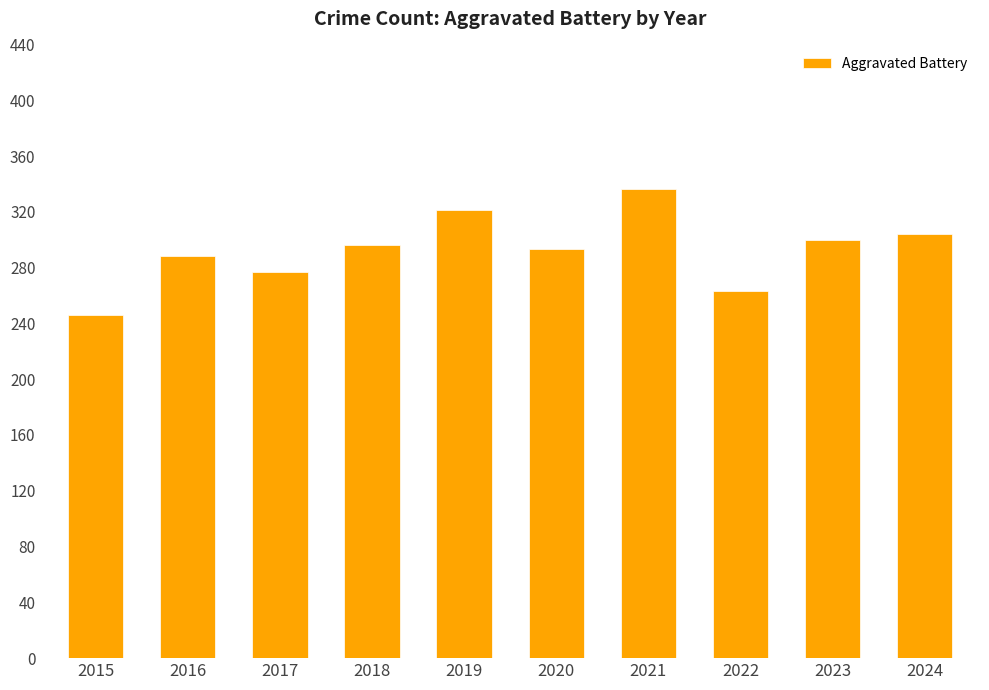

What is the approximate value at 2024?

304